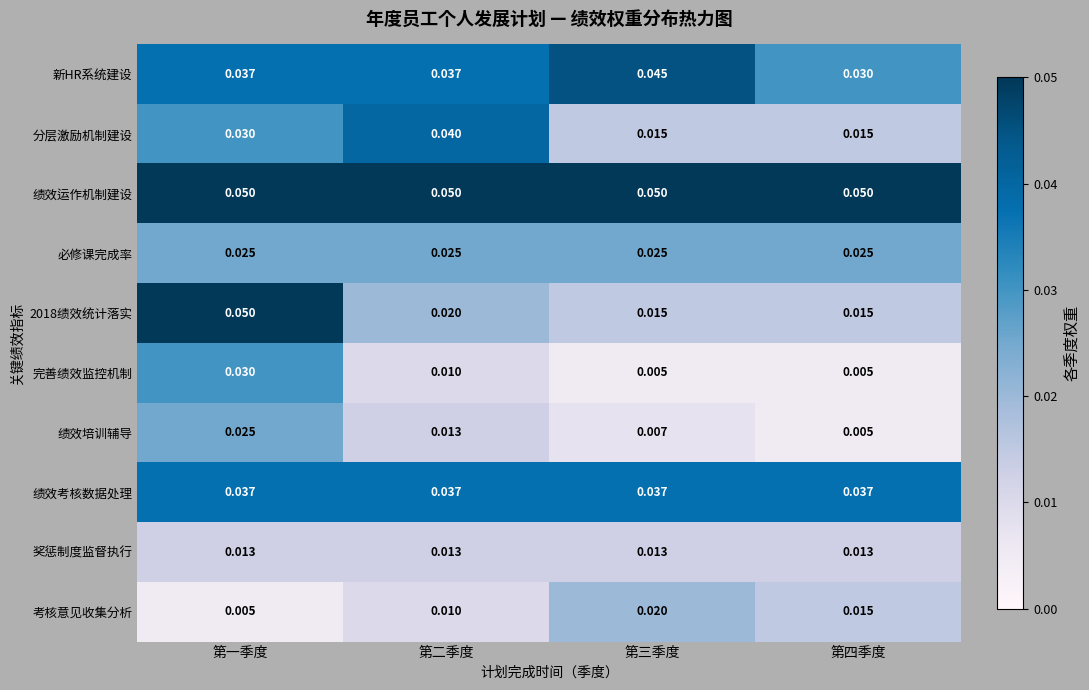

Which series has the largest total across all categories?

绩效运作机制建设